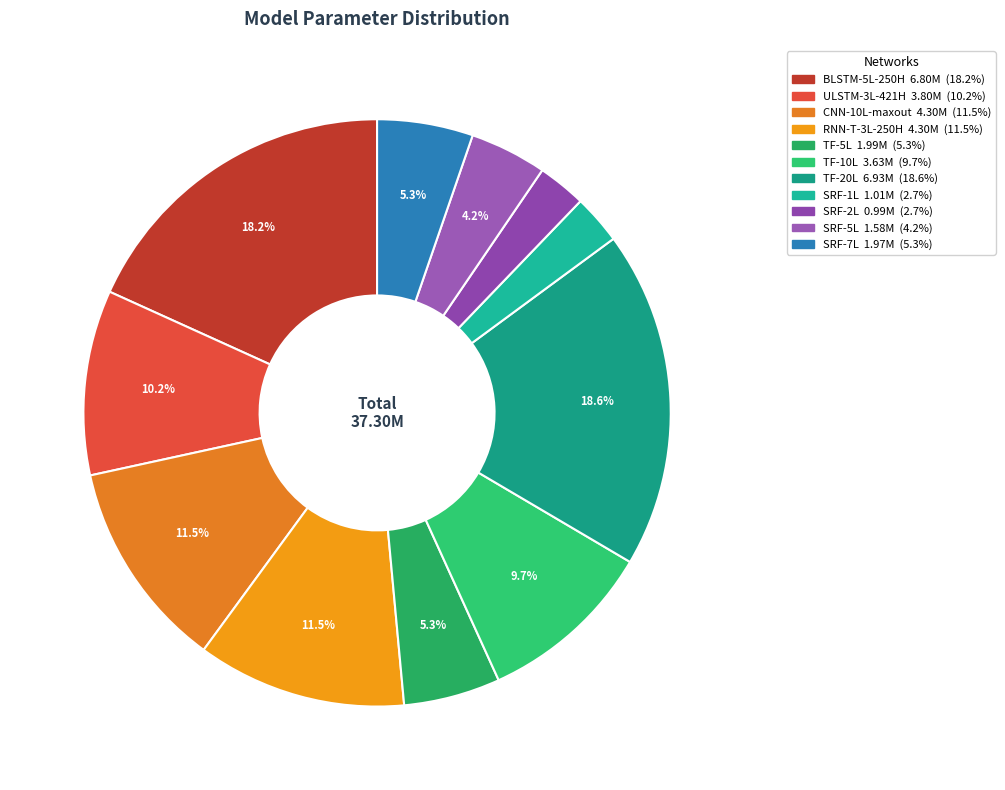

Does any single category account for the majority?

No